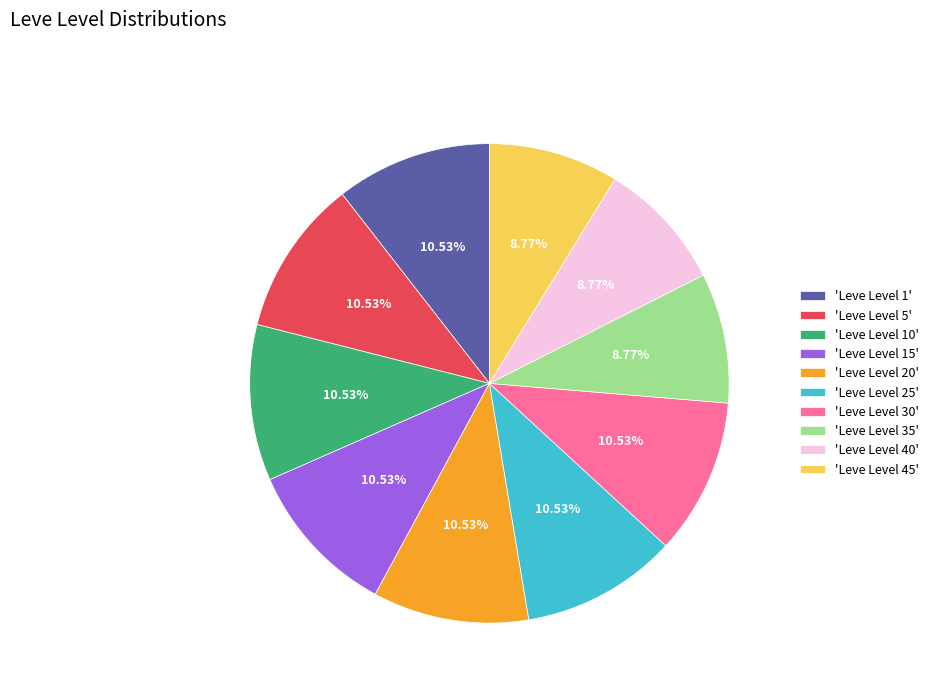

Do 'Leve Level 10' and 'Leve Level 35' together represent more than half of the pie?

No